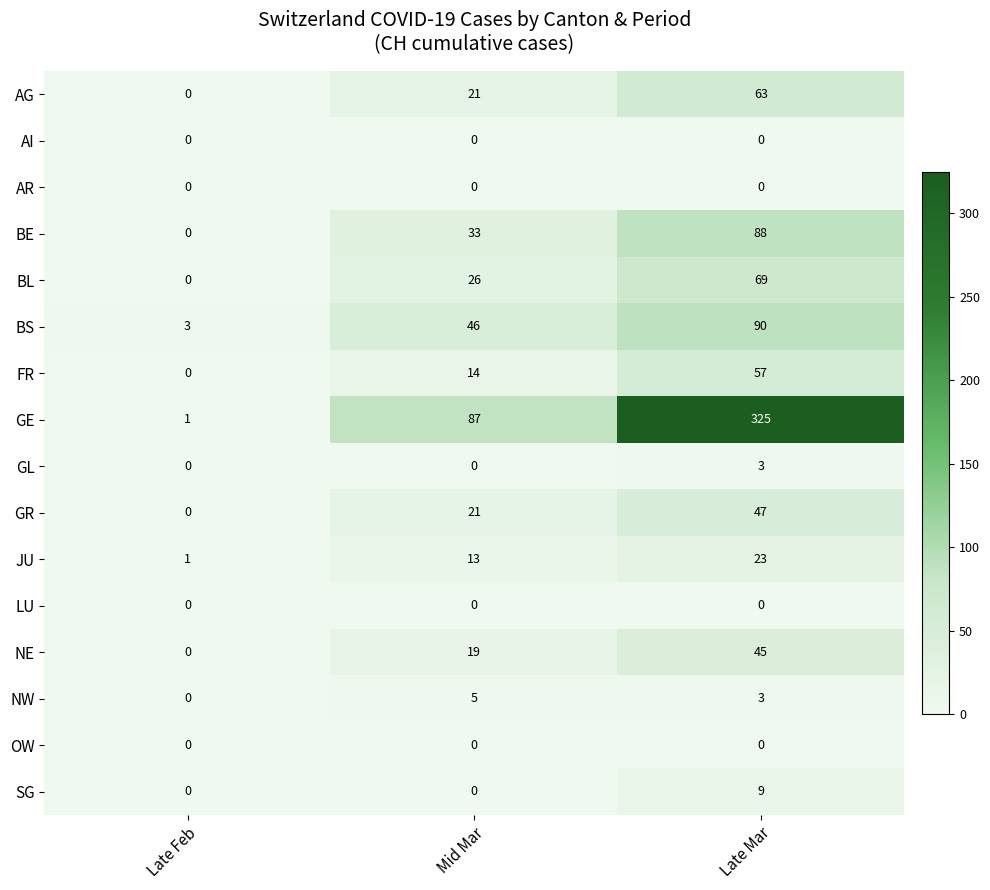

True or false: FR has a value of 0 at Late Feb.

True